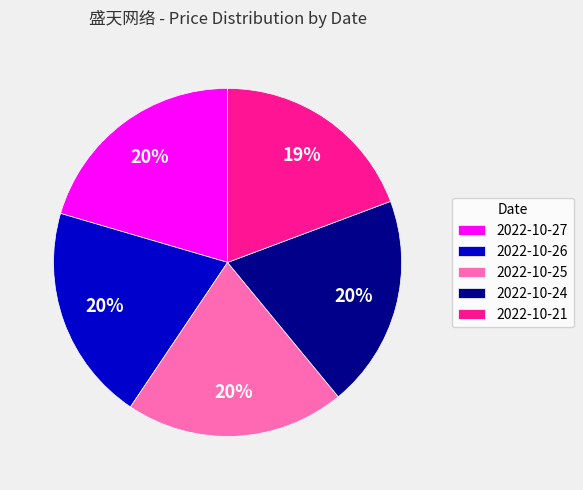

Is it true that 2022-10-24 is 11% of the pie?

False